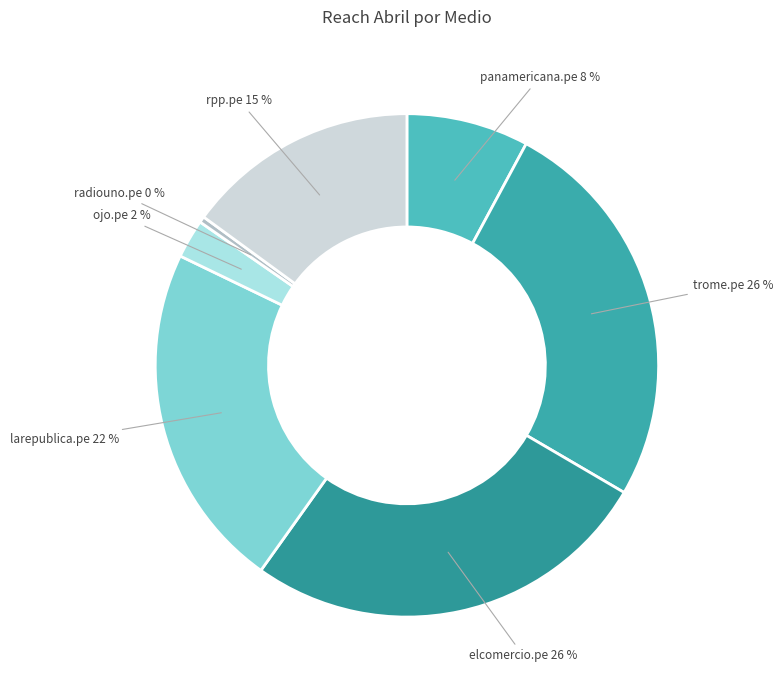

Which category has the smallest portion of the pie?

radiouno.pe